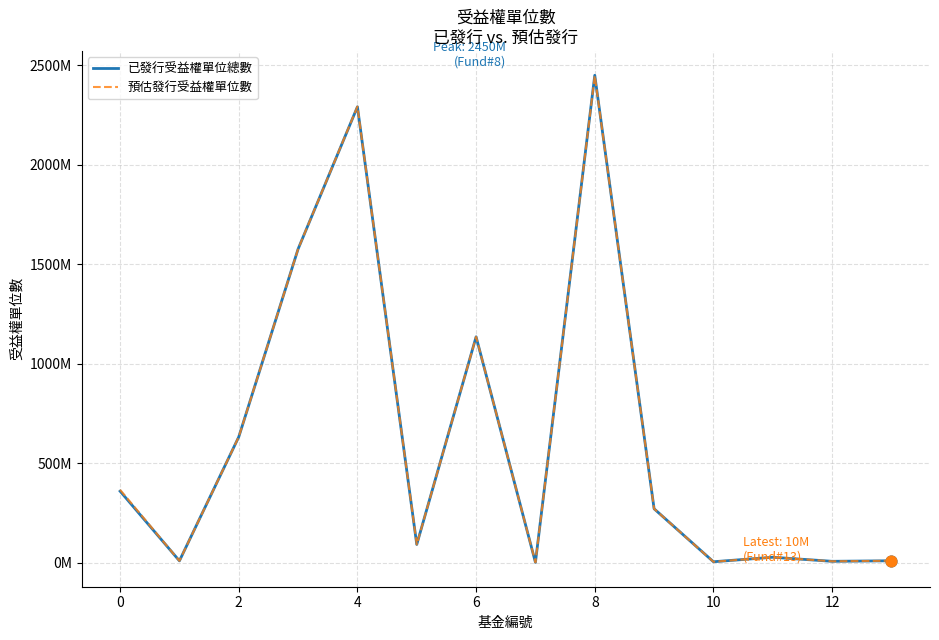

What are all the series names shown in the legend?

已發行受益權單位總數, 預估發行受益權單位數